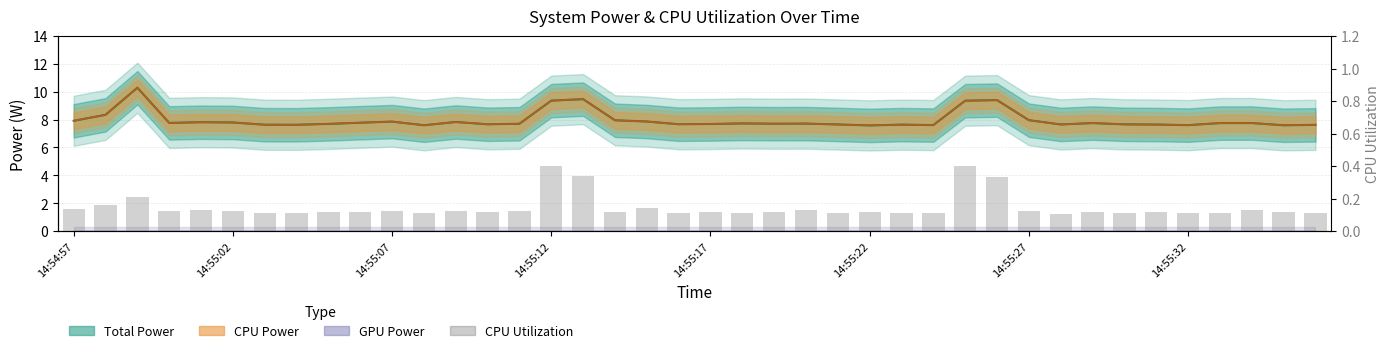

What is the maximum value shown in the chart?

10.3